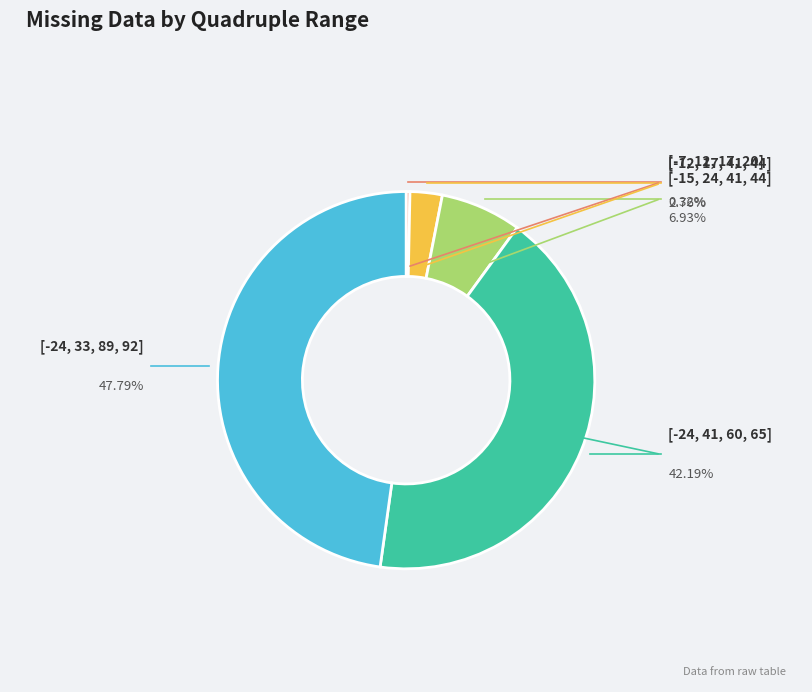

Is there a majority slice in this chart?

No